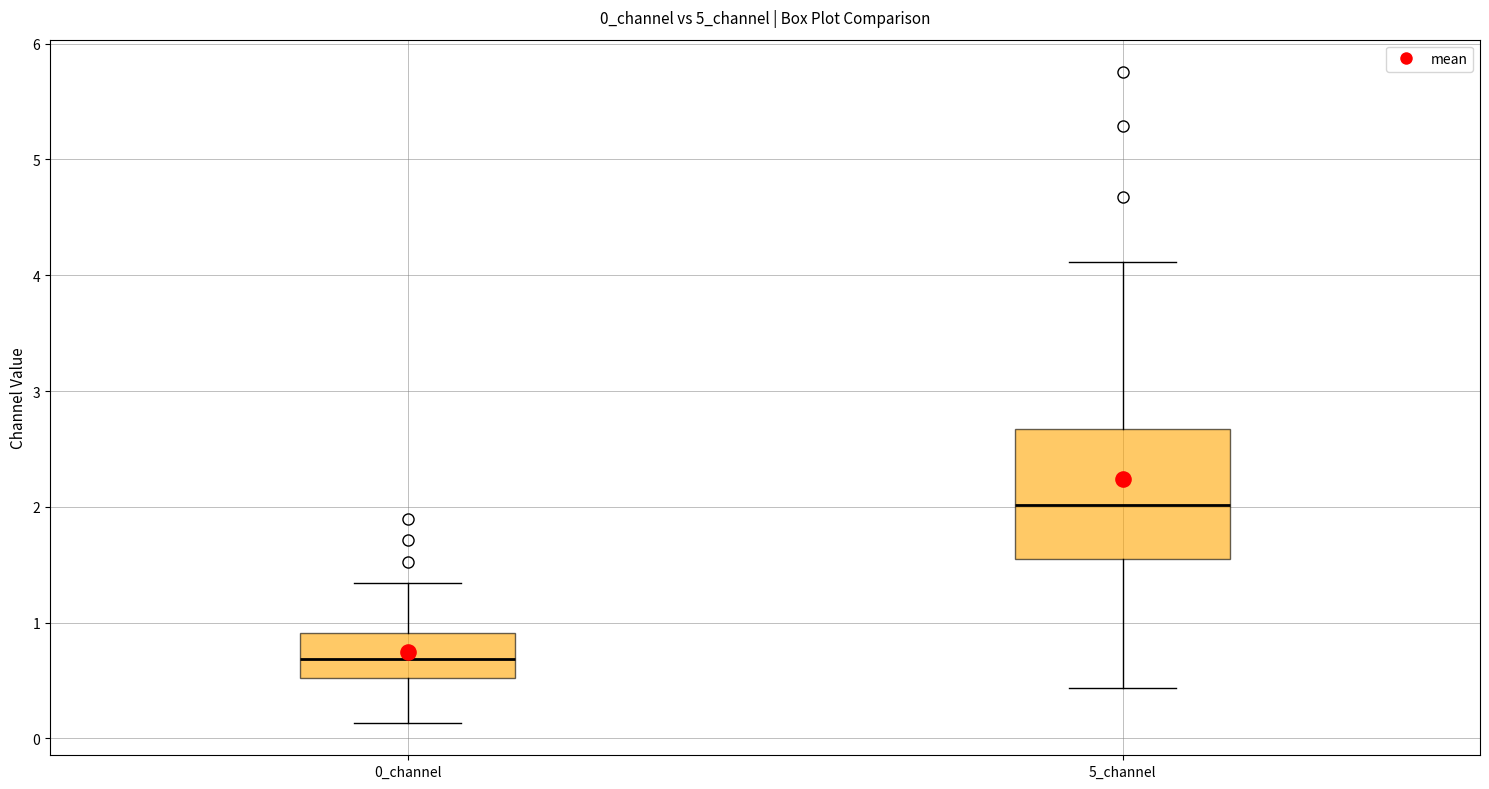

Reading left to right, read every box against the y-axis: the position of its median line, the range the box covers, and the ends of its whiskers. The values are not printed on the chart, so give them approximately, as read against the axis.

0_channel: median 0.7, box 0.5 to 0.9, whiskers 0.1 to 1.3
5_channel: median 2.0, box 1.6 to 2.7, whiskers 0.4 to 4.1